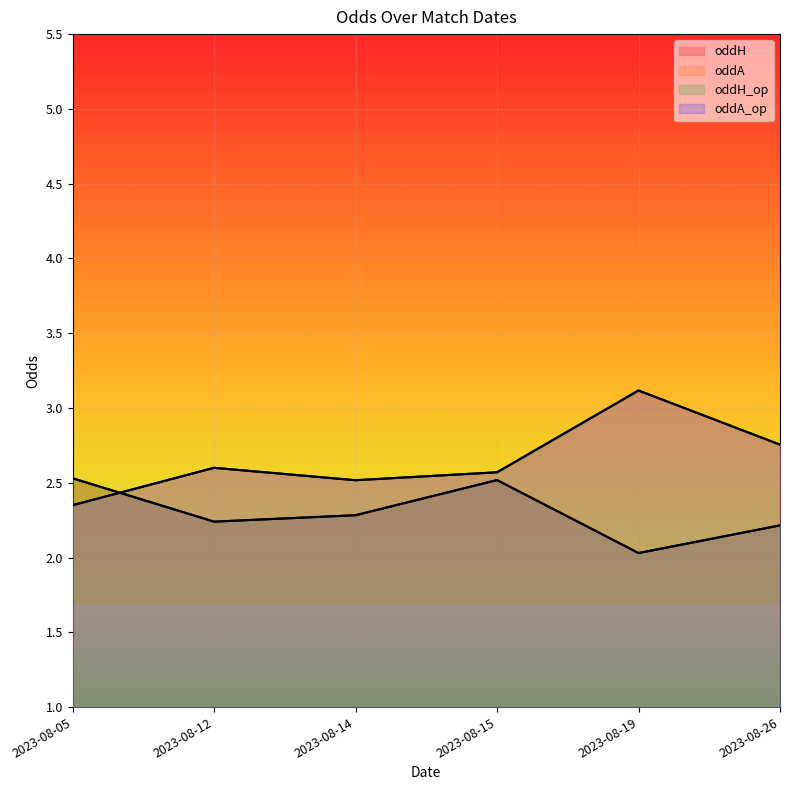

What is the sum of all oddH_op values?

13.9